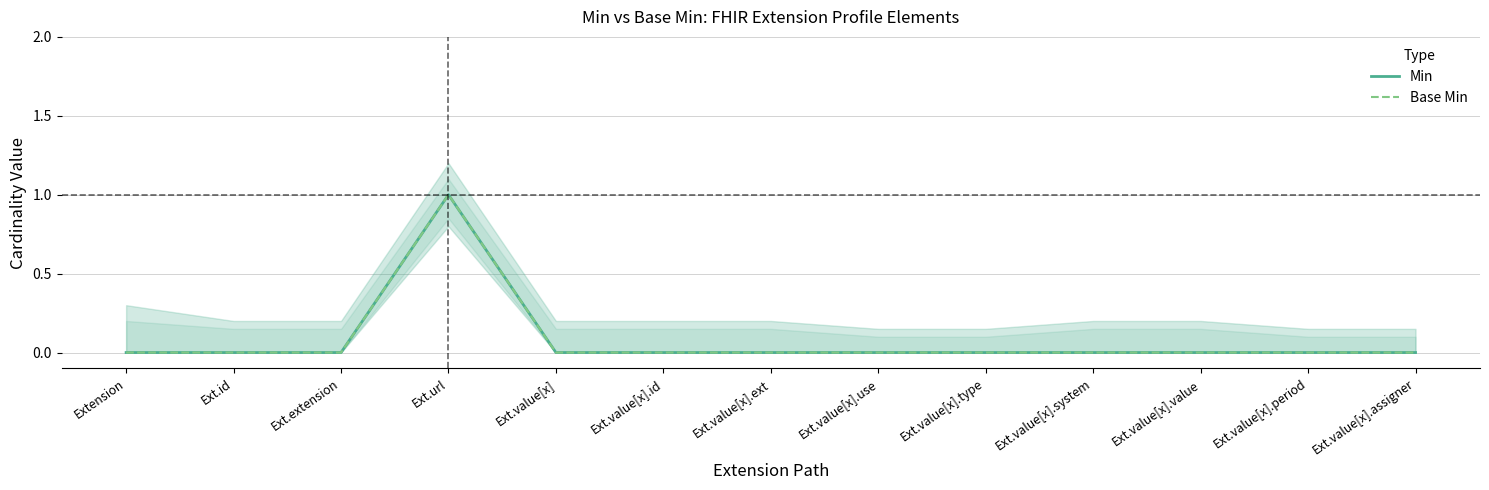

In Min, how many points are higher than both neighbors (excluding endpoints)?

1